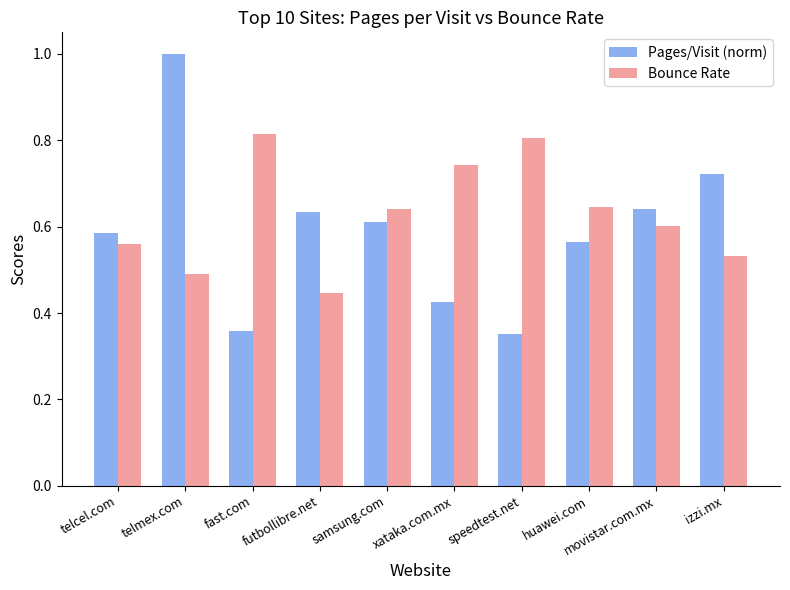

Which series has the largest total across all categories?

Bounce Rate